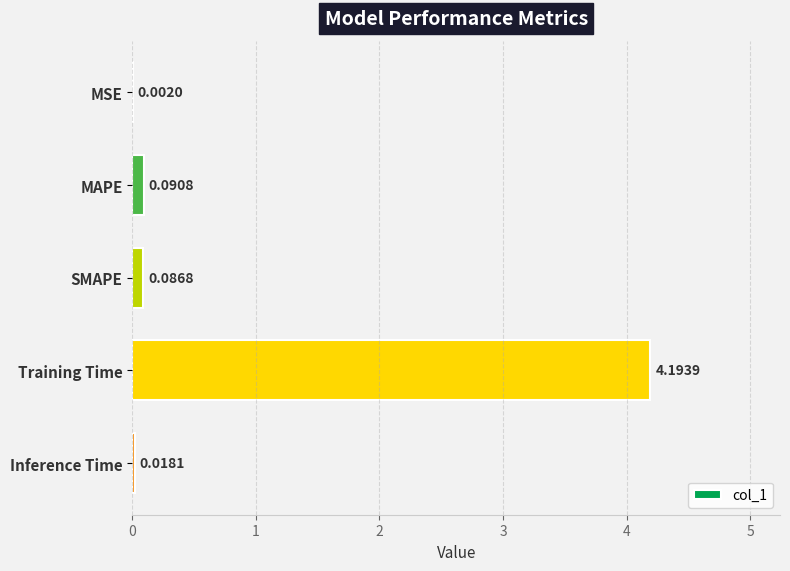

What is the sum of the values at Training Time and MAPE?

4.3